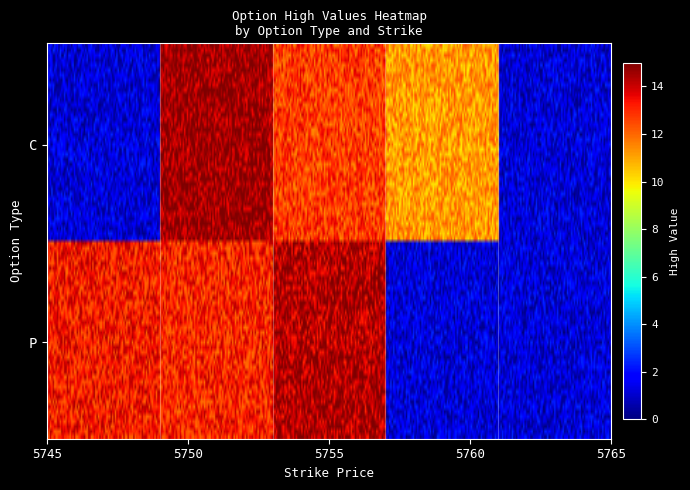

At which label does P first exceed 11?

5745